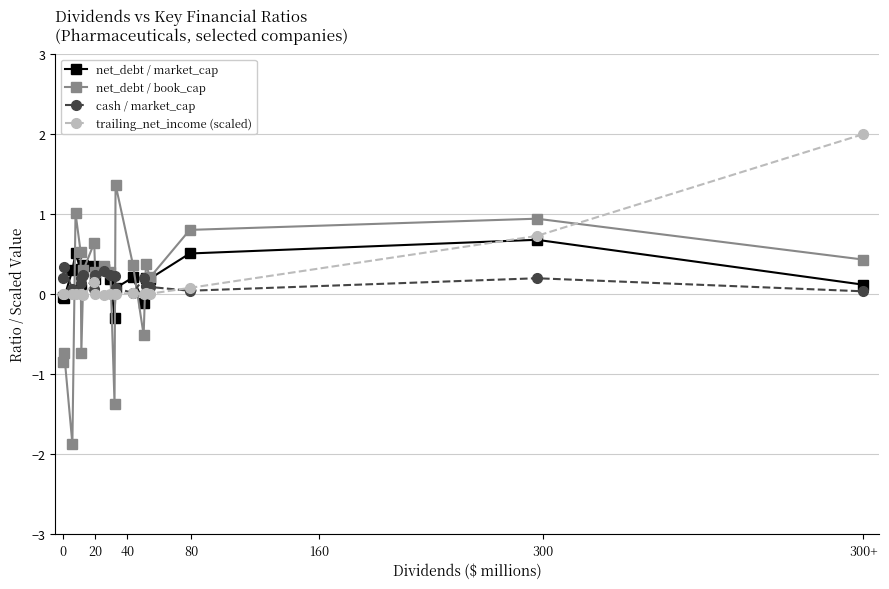

How many negative values does the net_debt / book_cap series have?

6